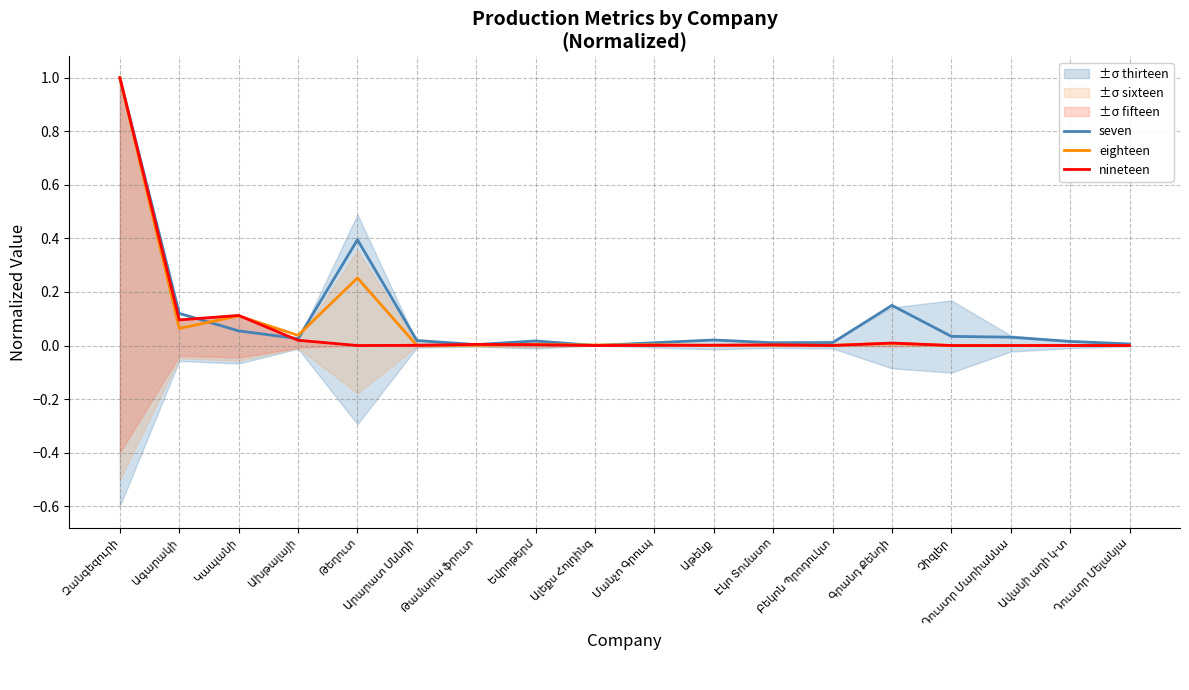

Which series ends up on top after the final intersection of nineteen and eighteen?

nineteen